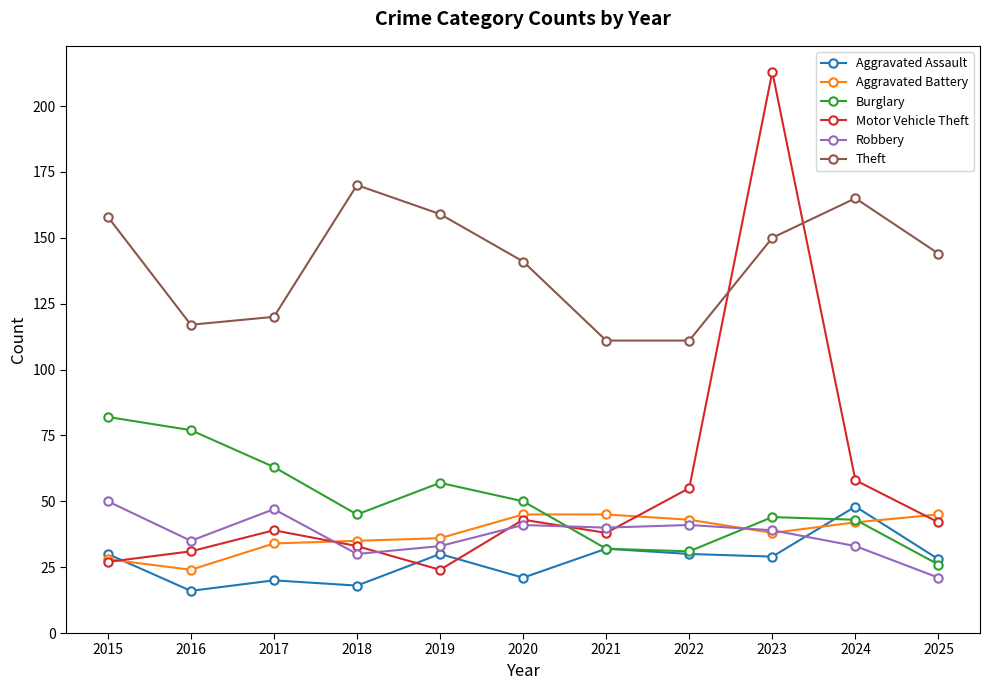

How many lines are shown in the chart?

6